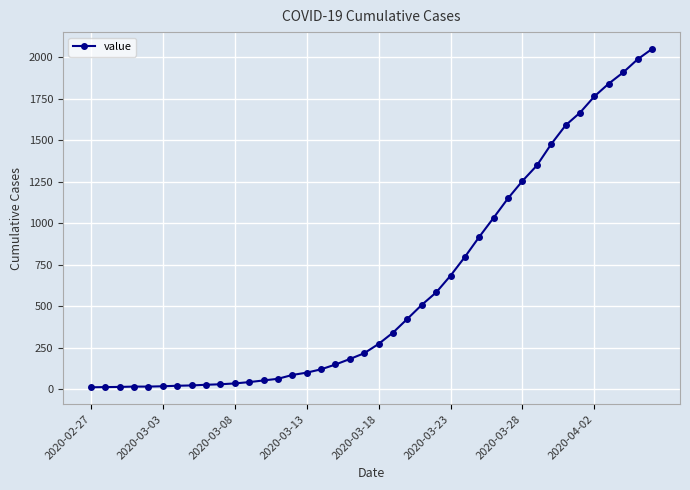

What is the value of the 2nd point from the left?

14